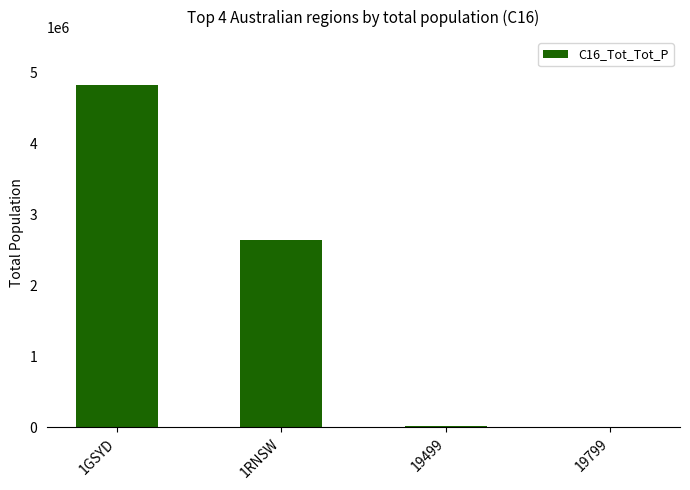

Which category has the highest value across all series?

1GSYD